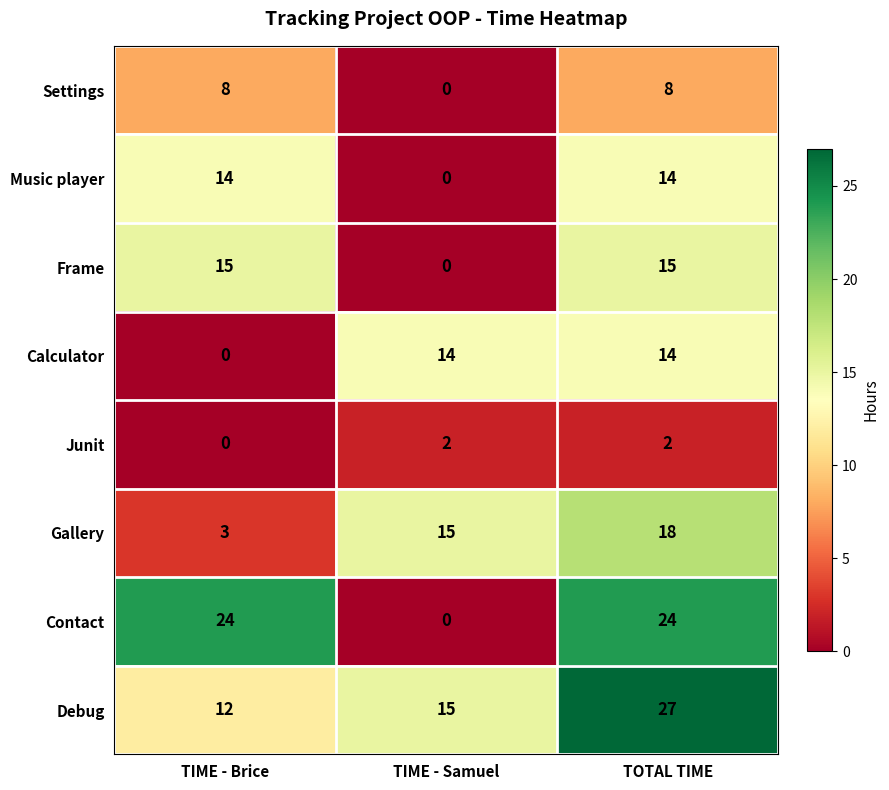

Rank the categories by Gallery value from highest to lowest.

TOTAL TIME, TIME - Samuel, TIME - Brice